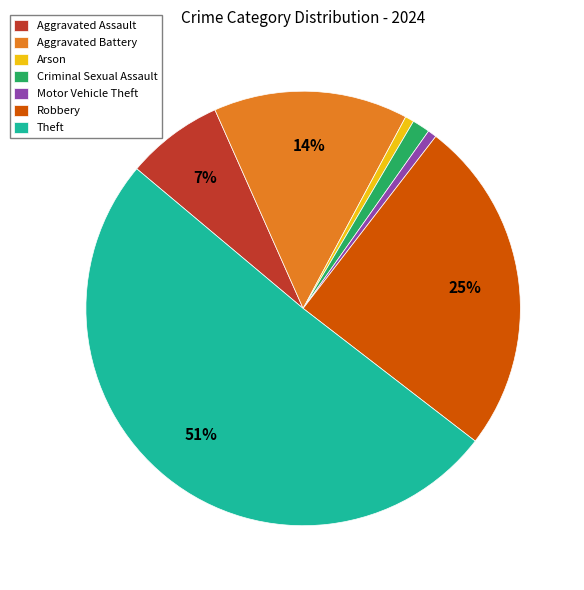

To the nearest percent, what portion does Robbery represent?

25%